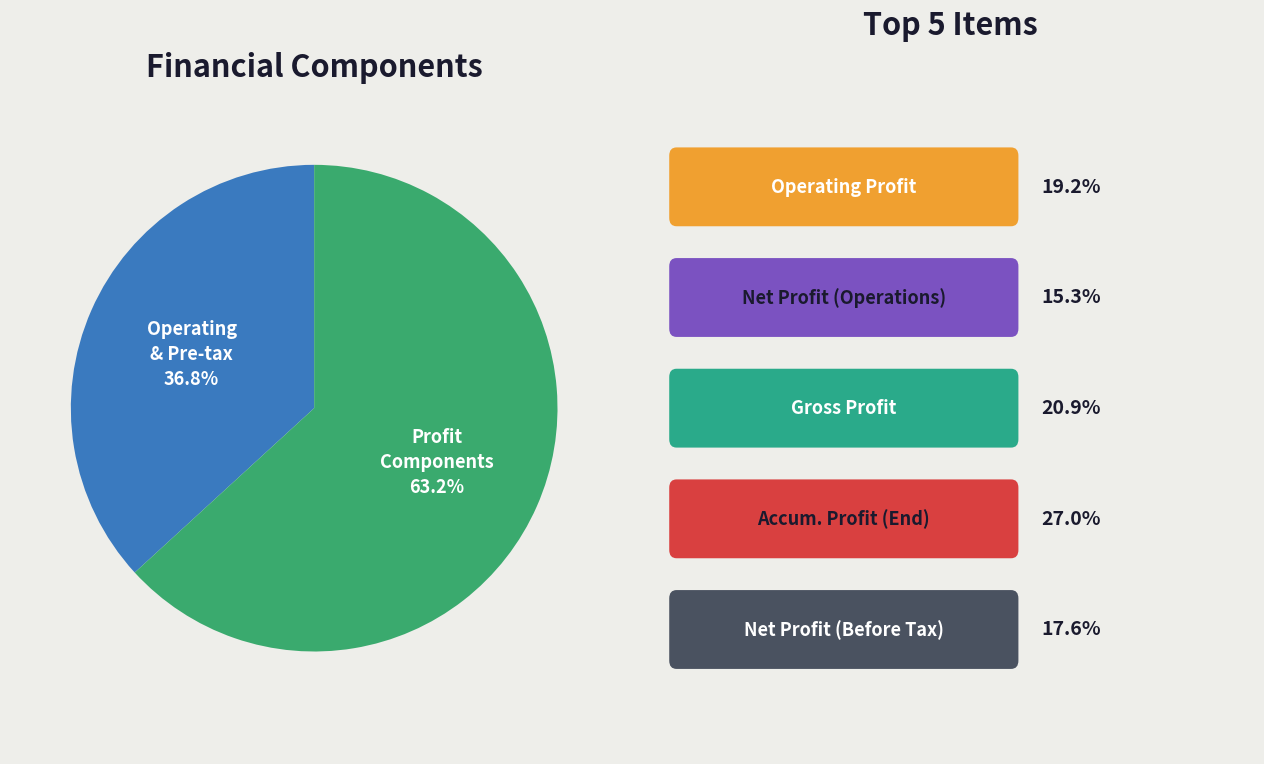

Is there a majority slice in this chart?

Yes